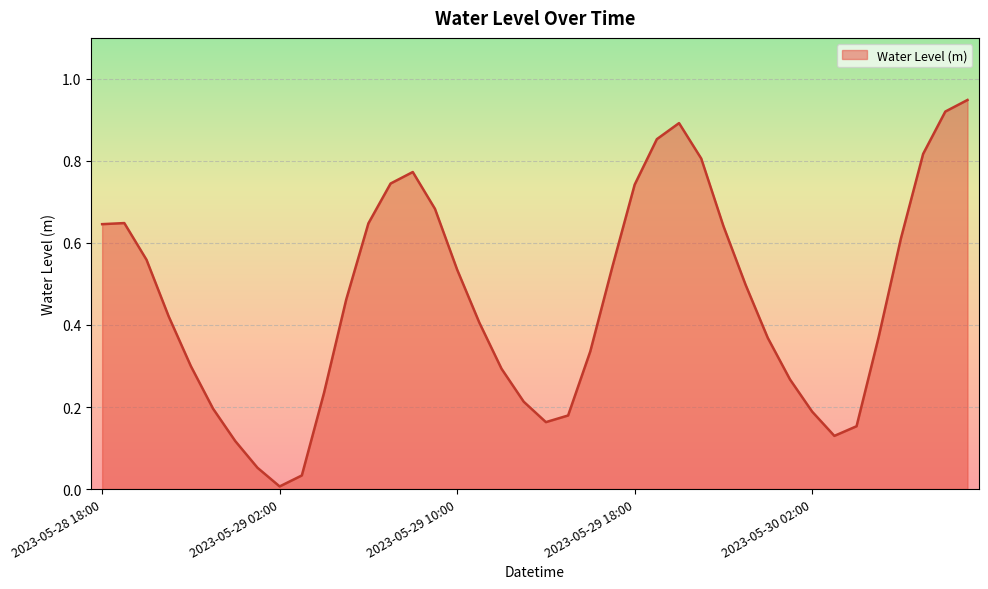

Rank the categories by value from lowest to highest.

2023-05-29 02:00, 2023-05-29 03:00, 2023-05-29 01:00, 2023-05-29 00:00, 2023-05-30 03:00, 2023-05-30 04:00, 2023-05-29 14:00, 2023-05-29 15:00, 2023-05-30 02:00, 2023-05-28 23:00, 2023-05-29 13:00, 2023-05-29 04:00, 2023-05-30 01:00, 2023-05-29 12:00, 2023-05-28 22:00, 2023-05-29 16:00, 2023-05-30 00:00, 2023-05-30 05:00, 2023-05-29 11:00, 2023-05-28 21:00, 2023-05-29 05:00, 2023-05-29 23:00, 2023-05-29 10:00, 2023-05-29 17:00, 2023-05-28 20:00, 2023-05-30 06:00, 2023-05-29 22:00, 2023-05-28 18:00, 2023-05-29 06:00, 2023-05-28 19:00, 2023-05-29 09:00, 2023-05-29 18:00, 2023-05-29 07:00, 2023-05-29 08:00, 2023-05-29 21:00, 2023-05-30 07:00, 2023-05-29 19:00, 2023-05-29 20:00, 2023-05-30 08:00, 2023-05-30 09:00